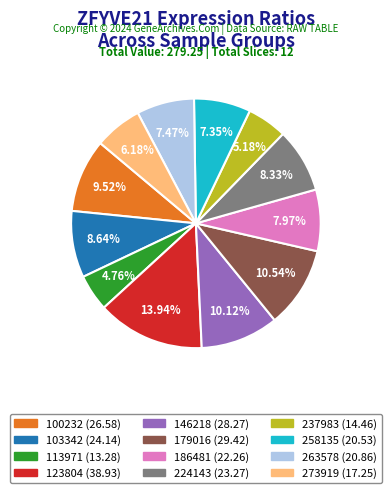

To the nearest percent, what is the difference between the largest and smallest slice percentages?

9%